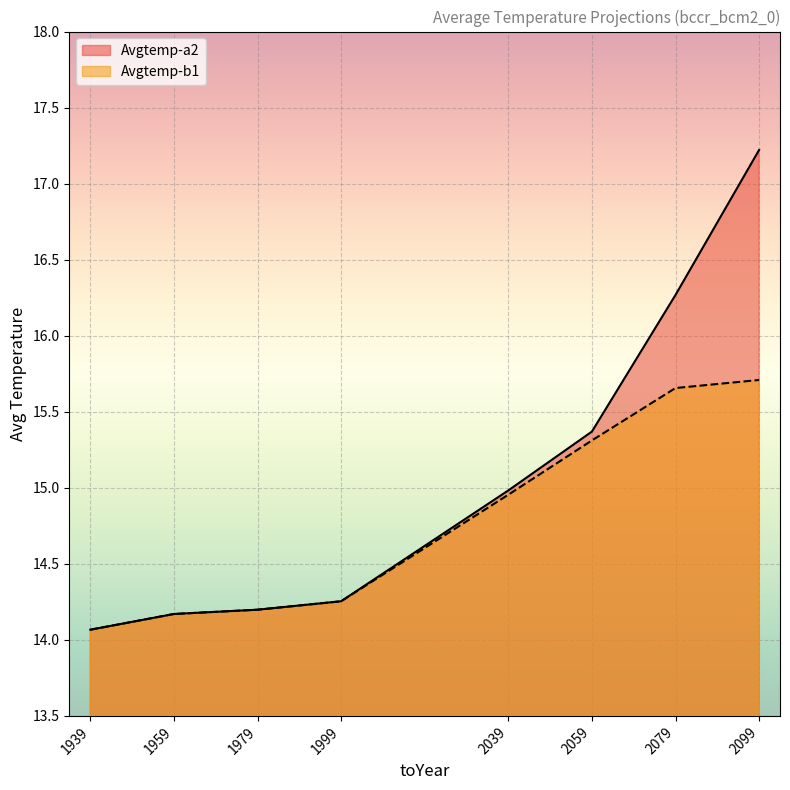

True or false: Avgtemp-b1 and Avgtemp-a2 cross at least once.

False